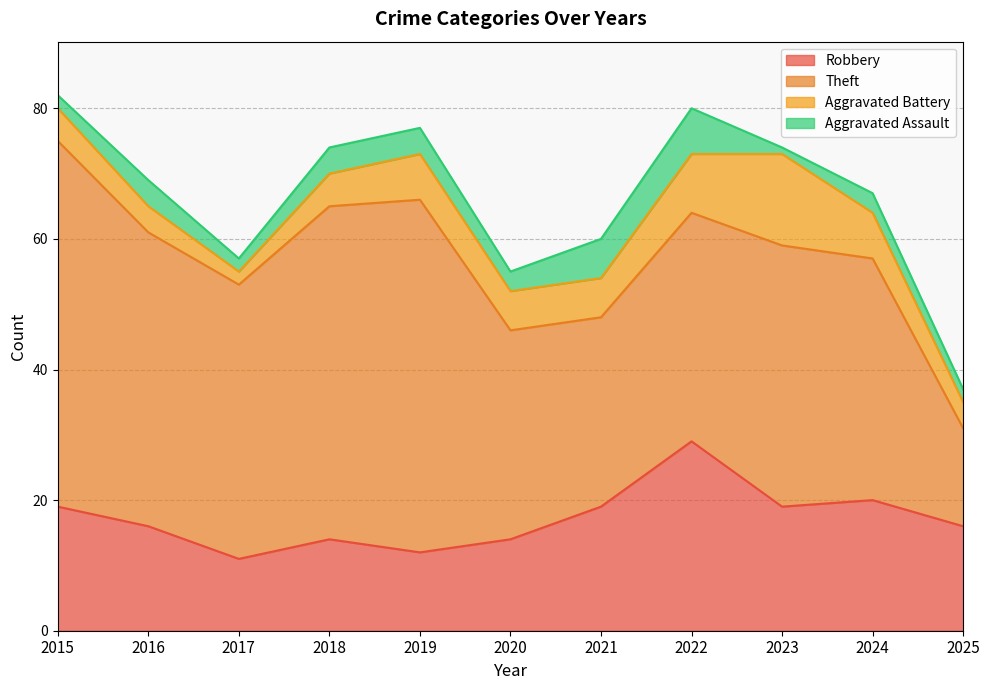

How many distinct data groups are displayed?

4